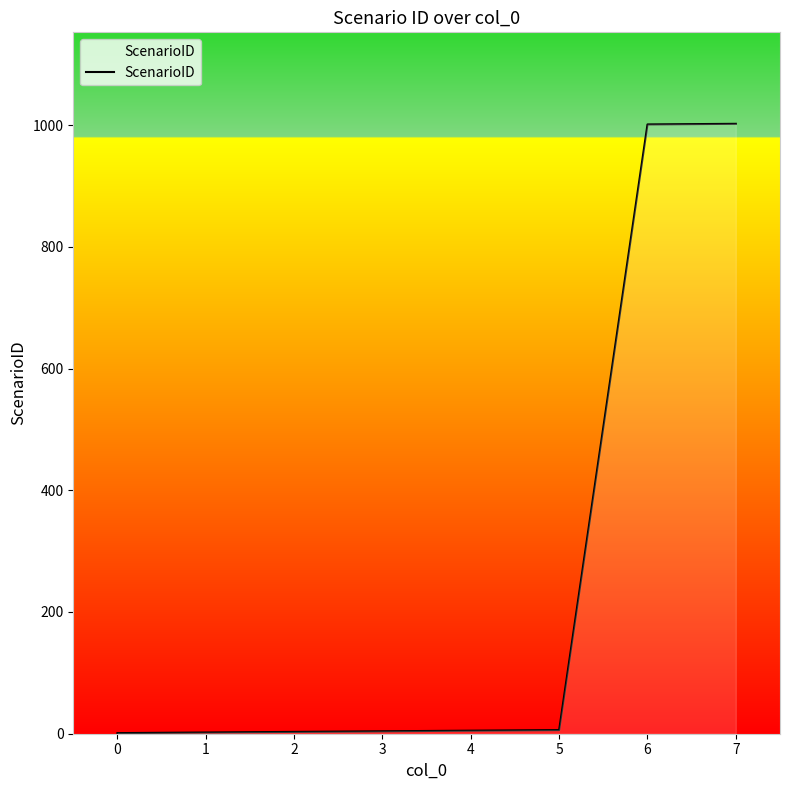

What is the difference between the maximum and second lowest values?

1000